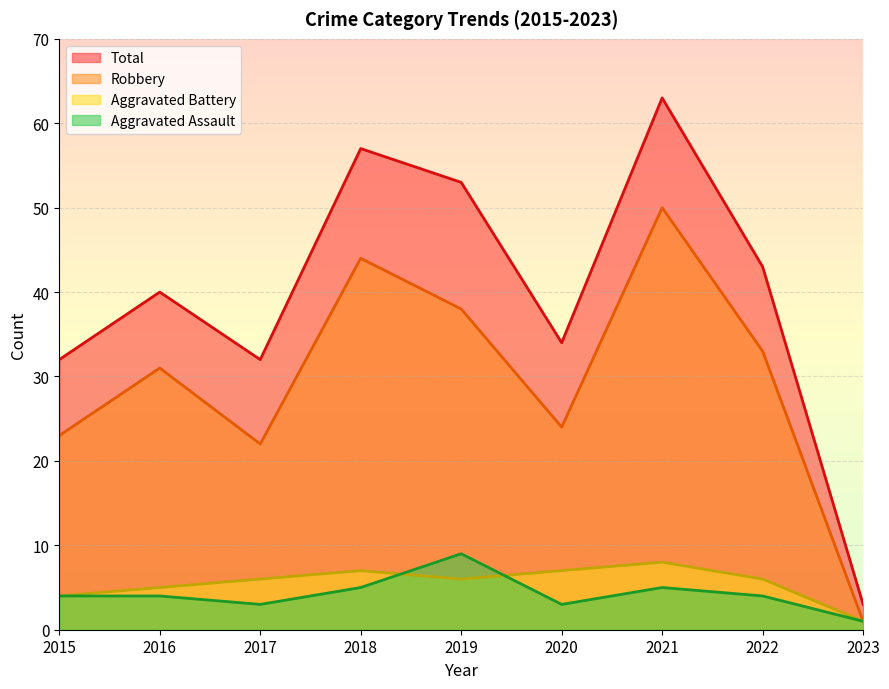

How many data points in Aggravated Battery are less than 6?

3